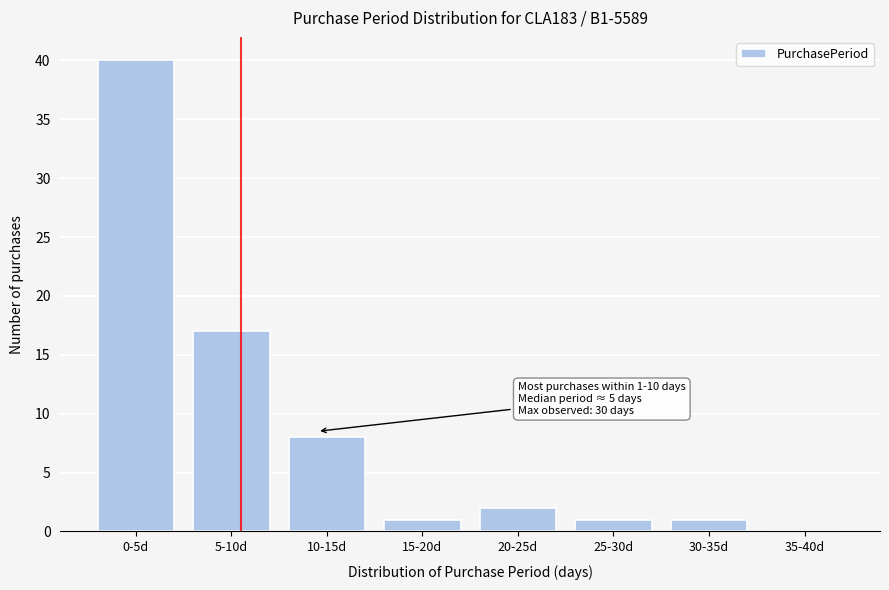

Reading left to right, list all the values displayed in this chart.

0-5d=40	5-10d=17	10-15d=8	15-20d=1	20-25d=2	25-30d=1	30-35d=1	35-40d=0